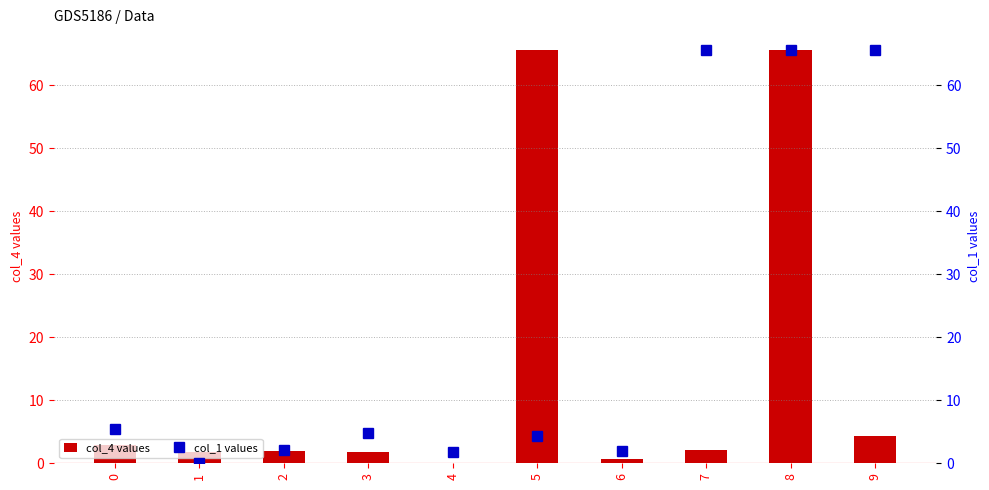

What is the value of the col_4 values bar at the 8th from the left?

2.1